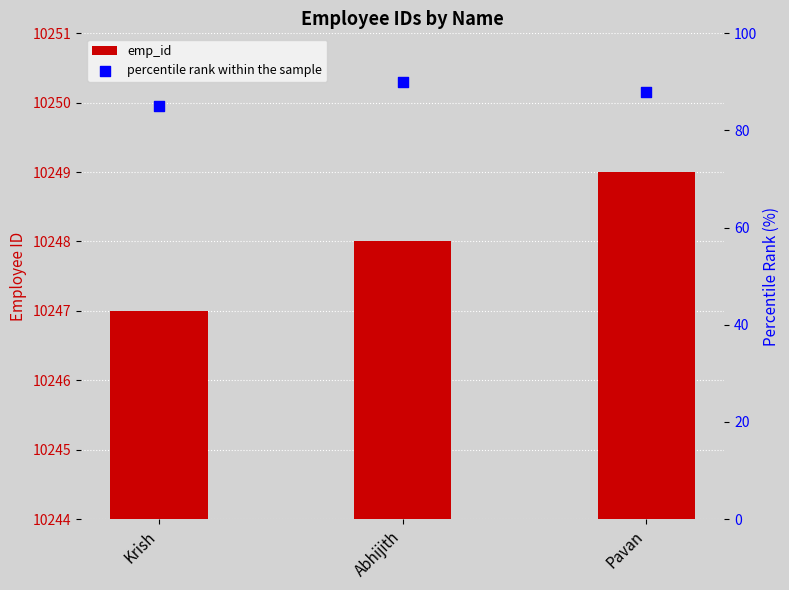

Which series has the largest total across all categories?

emp_id